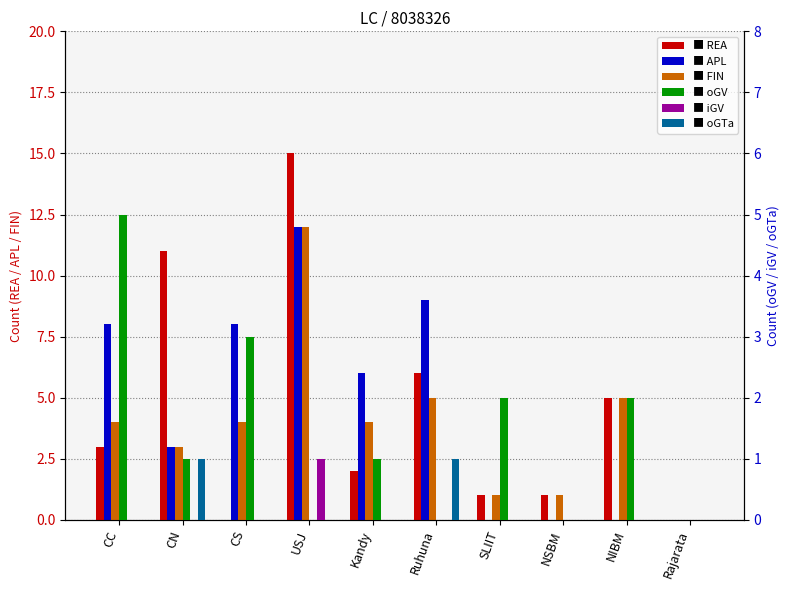

What is the total value across all series at Kandy?

13